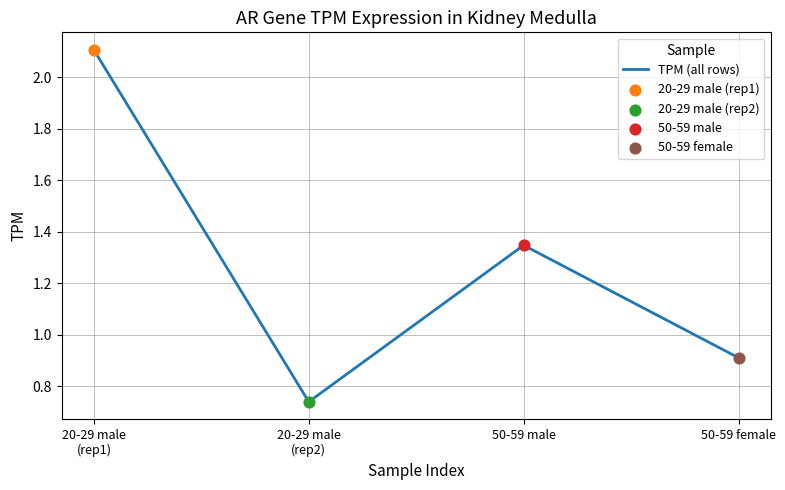

Which has a higher value, 50-59 male or 20-29 male
(rep1)?

20-29 male
(rep1)